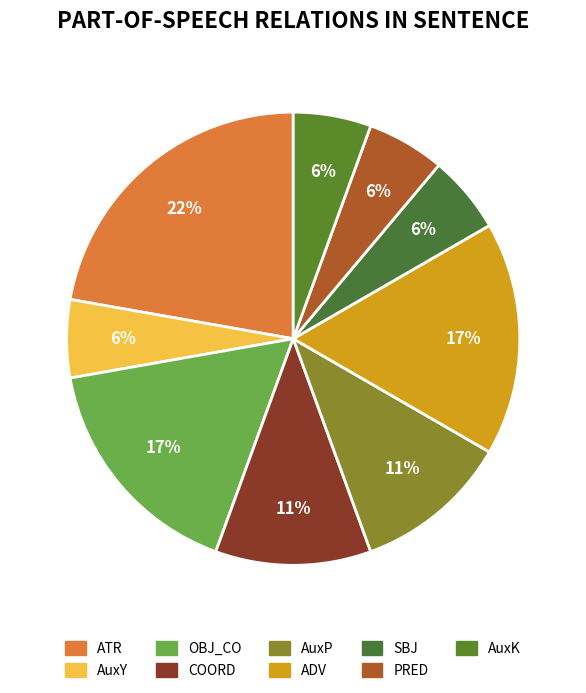

Which has a higher value, ATR or PRED?

ATR